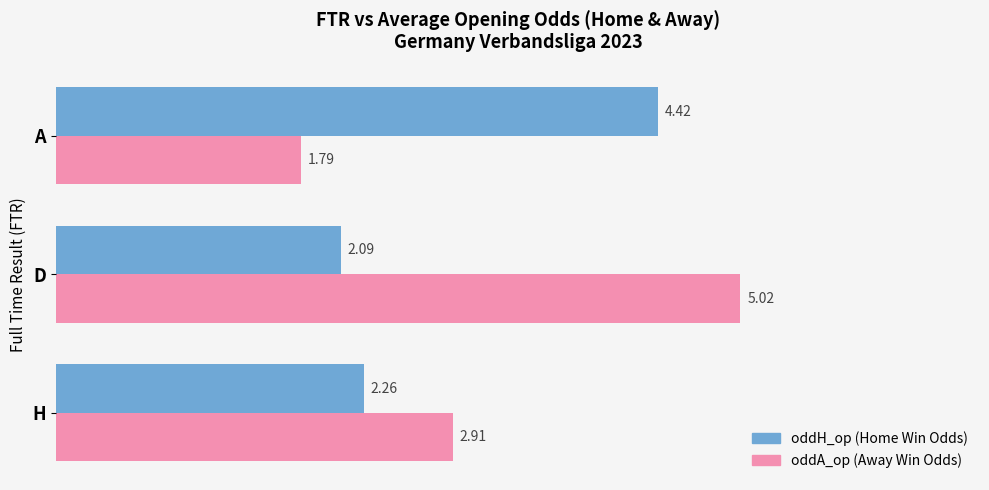

What is the sum of all oddH_op (Home Win Odds) values?

8.8